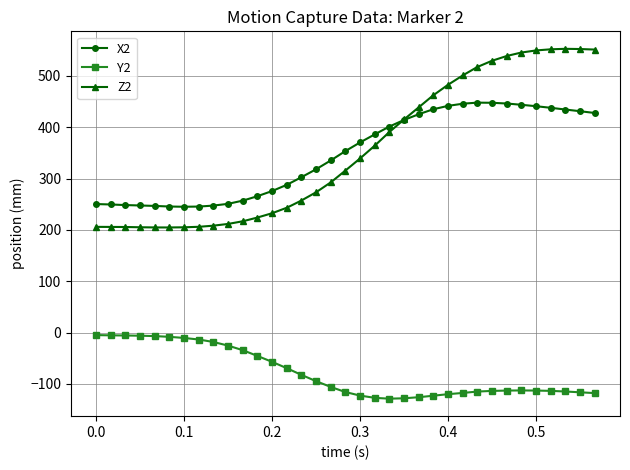

List the series in order of their peak value, highest first.

Z2, X2, Y2